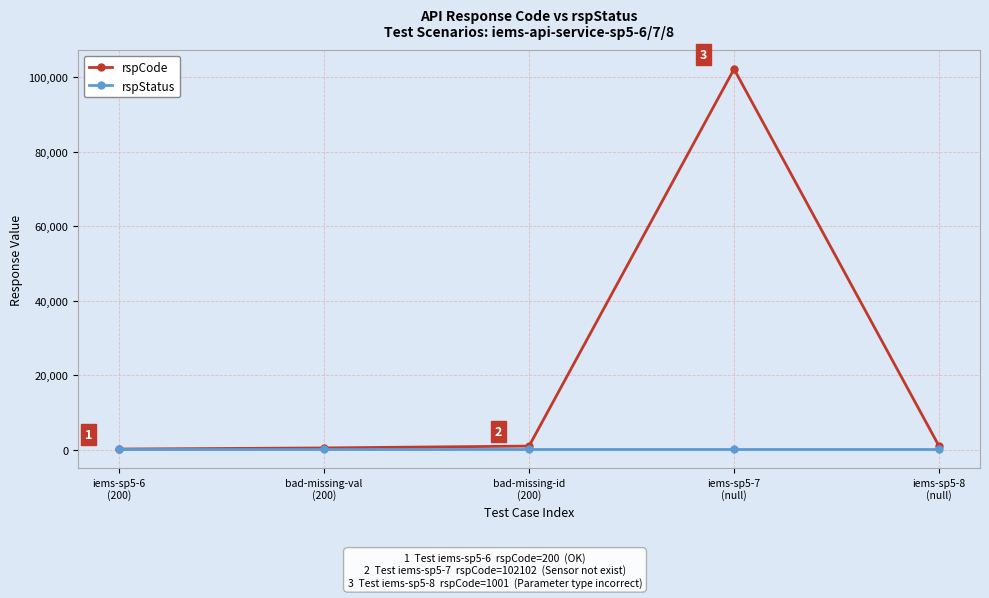

The value of rspStatus at bad-missing-id
(200) is 200. True or false?

True